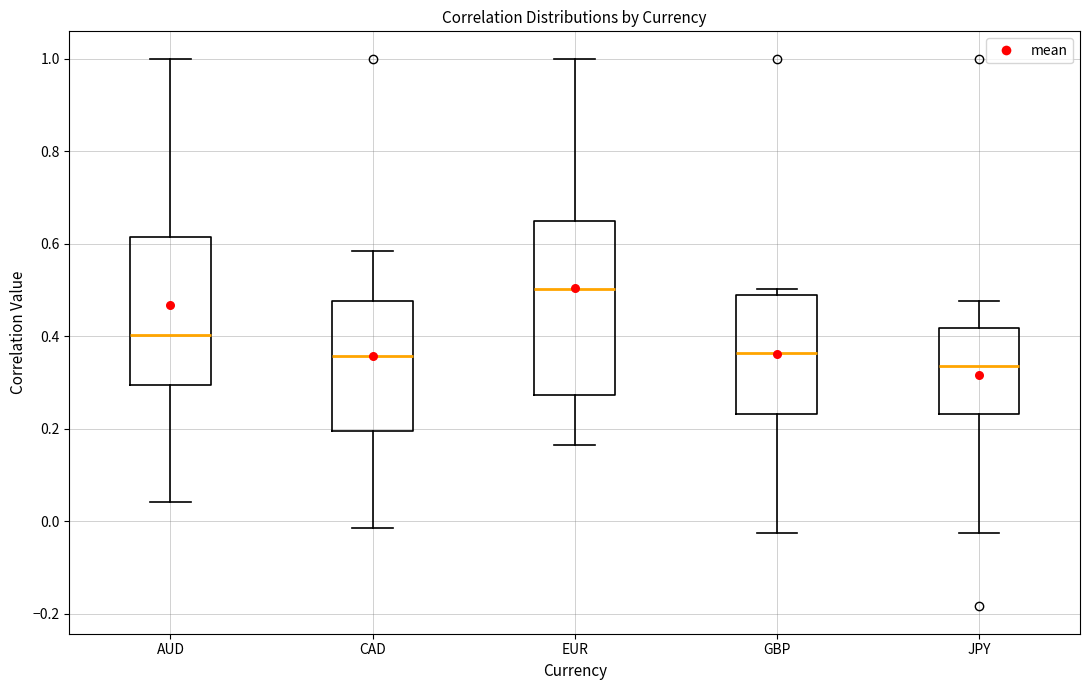

Reading left to right, read every box against the y-axis: the position of its median line, the range the box covers, and the ends of its whiskers. The values are not printed on the chart, so give them approximately, as read against the axis.

AUD: median 0.40, box 0.30 to 0.62, whiskers 0.04 to 1.00
CAD: median 0.36, box 0.20 to 0.48, whiskers -0.02 to 0.58
EUR: median 0.50, box 0.28 to 0.64, whiskers 0.16 to 1.00
GBP: median 0.36, box 0.24 to 0.48, whiskers -0.02 to 0.50
JPY: median 0.34, box 0.24 to 0.42, whiskers -0.02 to 0.48